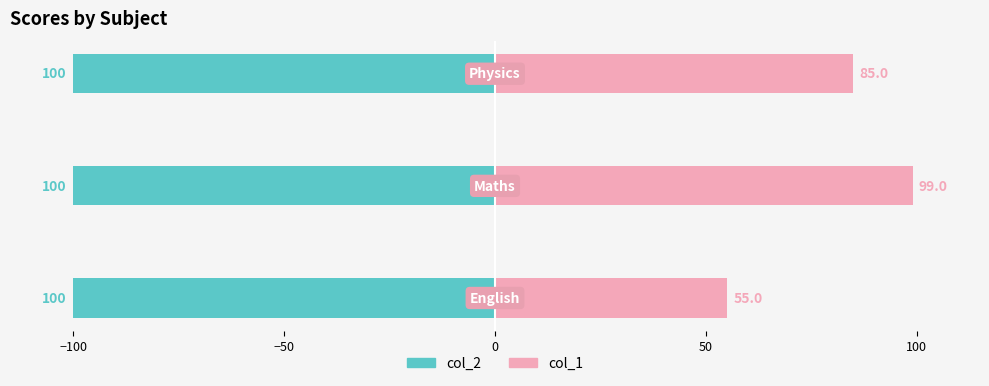

Which series has the largest total across all categories?

col_1